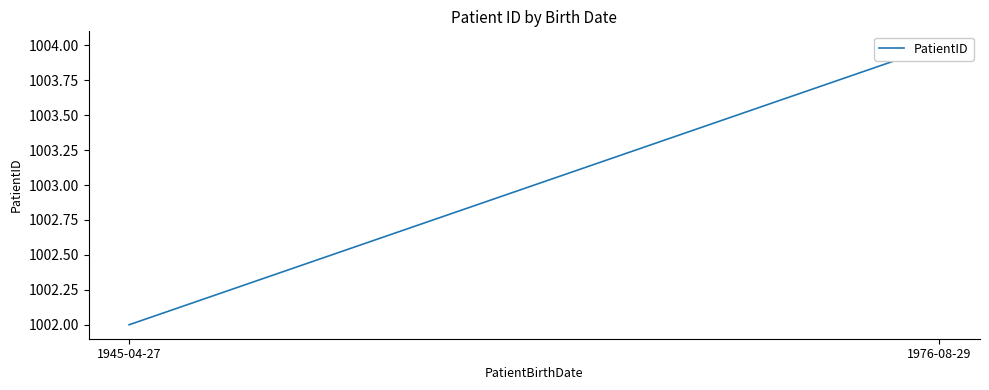

What is the difference between the values at 1976-08-29 and 1945-04-27?

2